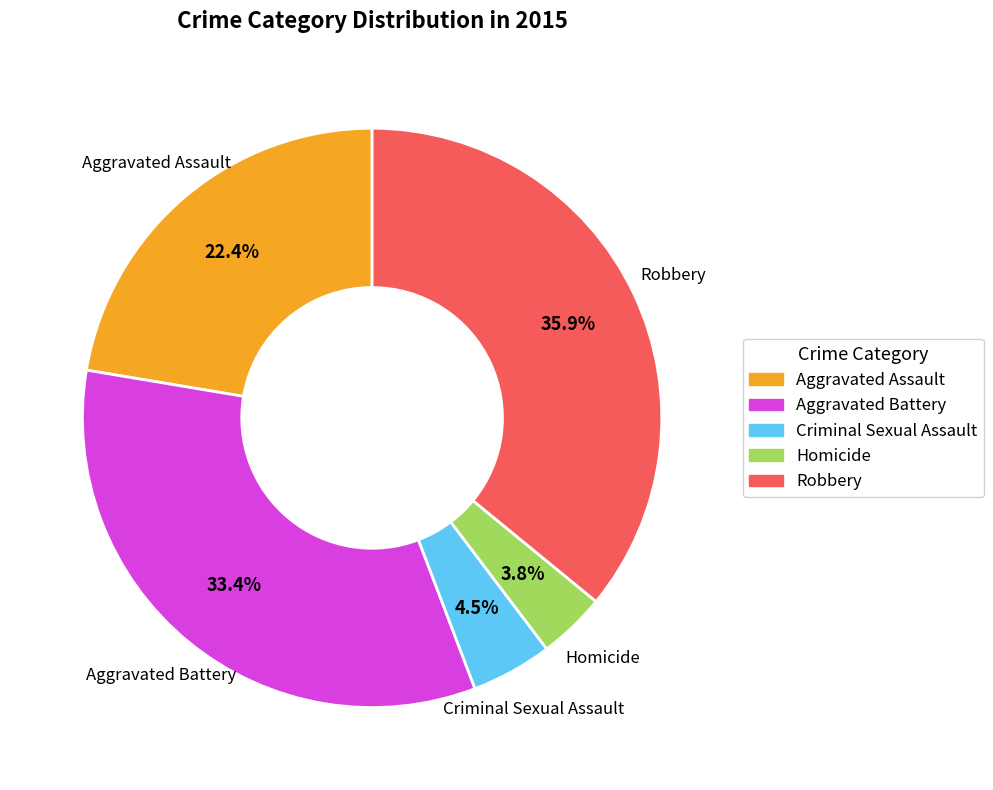

To the nearest percent, what is the difference between the largest and smallest slice percentages?

32%